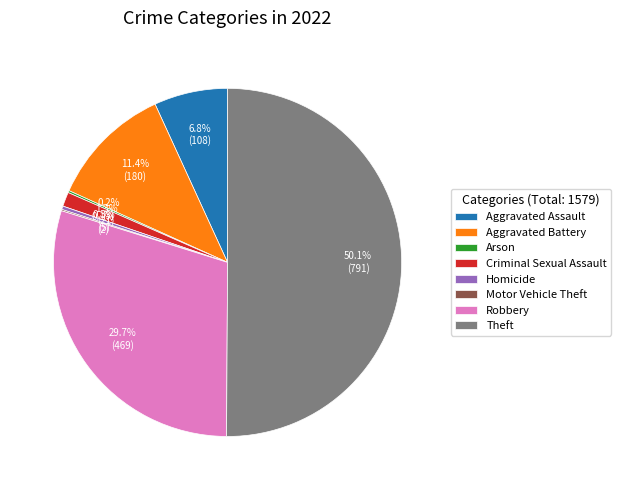

To the nearest percent, what portion does Criminal Sexual Assault represent?

1%